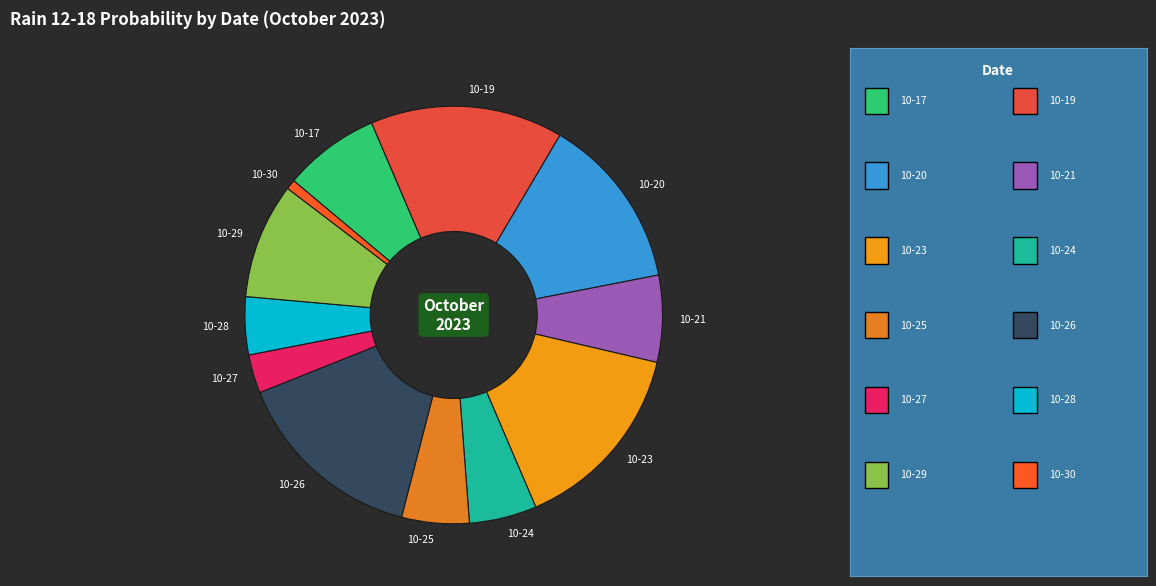

The 10-30 slice represents 11% of the pie. True or false?

False